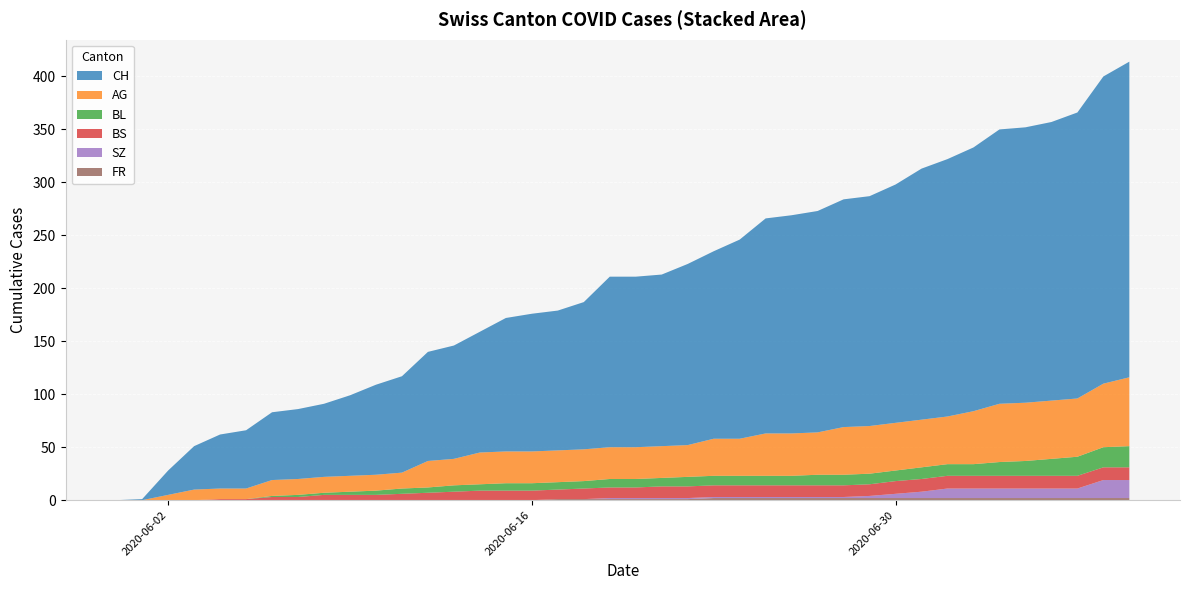

Reading left to right, extract all data points from this chart.

CH: 2020-05-31=0	2020-06-01=1	2020-06-02=23	2020-06-03=41	2020-06-04=51	2020-06-05=55	2020-06-06=64	2020-06-07=66	2020-06-08=69	2020-06-09=76	2020-06-10=85	2020-06-11=91	2020-06-12=103	2020-06-13=107	2020-06-14=114	2020-06-15=126	2020-06-16=130	2020-06-17=132	2020-06-18=139	2020-06-19=161	2020-06-20=161	2020-06-21=162	2020-06-22=171	2020-06-23=177	2020-06-24=188	2020-06-25=203	2020-06-26=206	2020-06-27=209	2020-06-28=215	2020-06-29=217	2020-06-30=225	2020-07-01=237	2020-07-02=243	2020-07-03=249	2020-07-04=259	2020-07-05=260	2020-07-06=263	2020-07-07=270	2020-07-08=290	2020-07-09=298
AG: 2020-05-31=0	2020-06-01=0	2020-06-02=5	2020-06-03=10	2020-06-04=10	2020-06-05=10	2020-06-06=15	2020-06-07=15	2020-06-08=15	2020-06-09=15	2020-06-10=15	2020-06-11=15	2020-06-12=25	2020-06-13=25	2020-06-14=30	2020-06-15=30	2020-06-16=30	2020-06-17=30	2020-06-18=30	2020-06-19=30	2020-06-20=30	2020-06-21=30	2020-06-22=30	2020-06-23=35	2020-06-24=35	2020-06-25=40	2020-06-26=40	2020-06-27=40	2020-06-28=45	2020-06-29=45	2020-06-30=45	2020-07-01=45	2020-07-02=45	2020-07-03=50	2020-07-04=55	2020-07-05=55	2020-07-06=55	2020-07-07=55	2020-07-08=60	2020-07-09=65
BL: 2020-05-31=0	2020-06-01=0	2020-06-02=0	2020-06-03=0	2020-06-04=0	2020-06-05=0	2020-06-06=1	2020-06-07=2	2020-06-08=2	2020-06-09=3	2020-06-10=4	2020-06-11=5	2020-06-12=5	2020-06-13=6	2020-06-14=6	2020-06-15=7	2020-06-16=7	2020-06-17=7	2020-06-18=7	2020-06-19=8	2020-06-20=8	2020-06-21=8	2020-06-22=9	2020-06-23=9	2020-06-24=9	2020-06-25=9	2020-06-26=9	2020-06-27=10	2020-06-28=10	2020-06-29=10	2020-06-30=10	2020-07-01=11	2020-07-02=11	2020-07-03=11	2020-07-04=13	2020-07-05=14	2020-07-06=16	2020-07-07=18	2020-07-08=19	2020-07-09=20
BS: 2020-05-31=0	2020-06-01=0	2020-06-02=0	2020-06-03=0	2020-06-04=1	2020-06-05=1	2020-06-06=3	2020-06-07=3	2020-06-08=5	2020-06-09=5	2020-06-10=5	2020-06-11=6	2020-06-12=7	2020-06-13=8	2020-06-14=9	2020-06-15=9	2020-06-16=9	2020-06-17=9	2020-06-18=10	2020-06-19=10	2020-06-20=10	2020-06-21=11	2020-06-22=11	2020-06-23=11	2020-06-24=11	2020-06-25=11	2020-06-26=11	2020-06-27=11	2020-06-28=11	2020-06-29=11	2020-06-30=12	2020-07-01=12	2020-07-02=12	2020-07-03=12	2020-07-04=12	2020-07-05=12	2020-07-06=12	2020-07-07=12	2020-07-08=12	2020-07-09=12
SZ: 2020-05-31=0	2020-06-01=0	2020-06-02=0	2020-06-03=0	2020-06-04=0	2020-06-05=0	2020-06-06=0	2020-06-07=0	2020-06-08=0	2020-06-09=0	2020-06-10=0	2020-06-11=0	2020-06-12=0	2020-06-13=0	2020-06-14=0	2020-06-15=0	2020-06-16=0	2020-06-17=0	2020-06-18=0	2020-06-19=1	2020-06-20=1	2020-06-21=1	2020-06-22=1	2020-06-23=1	2020-06-24=1	2020-06-25=1	2020-06-26=1	2020-06-27=1	2020-06-28=1	2020-06-29=2	2020-06-30=4	2020-07-01=6	2020-07-02=9	2020-07-03=9	2020-07-04=9	2020-07-05=9	2020-07-06=9	2020-07-07=9	2020-07-08=17	2020-07-09=17
FR: 2020-05-31=0	2020-06-01=0	2020-06-02=0	2020-06-03=0	2020-06-04=0	2020-06-05=0	2020-06-06=0	2020-06-07=0	2020-06-08=0	2020-06-09=0	2020-06-10=0	2020-06-11=0	2020-06-12=0	2020-06-13=0	2020-06-14=0	2020-06-15=0	2020-06-16=0	2020-06-17=1	2020-06-18=1	2020-06-19=1	2020-06-20=1	2020-06-21=1	2020-06-22=1	2020-06-23=2	2020-06-24=2	2020-06-25=2	2020-06-26=2	2020-06-27=2	2020-06-28=2	2020-06-29=2	2020-06-30=2	2020-07-01=2	2020-07-02=2	2020-07-03=2	2020-07-04=2	2020-07-05=2	2020-07-06=2	2020-07-07=2	2020-07-08=2	2020-07-09=2